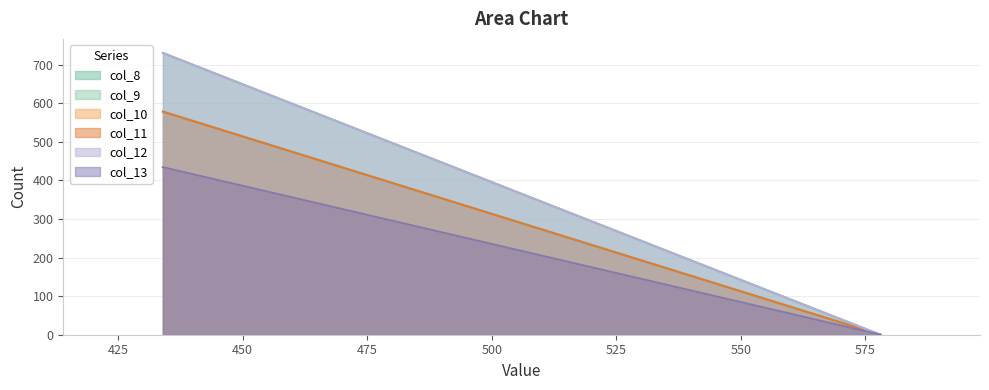

True or false: col_9 has a value of 730 at 434.

True